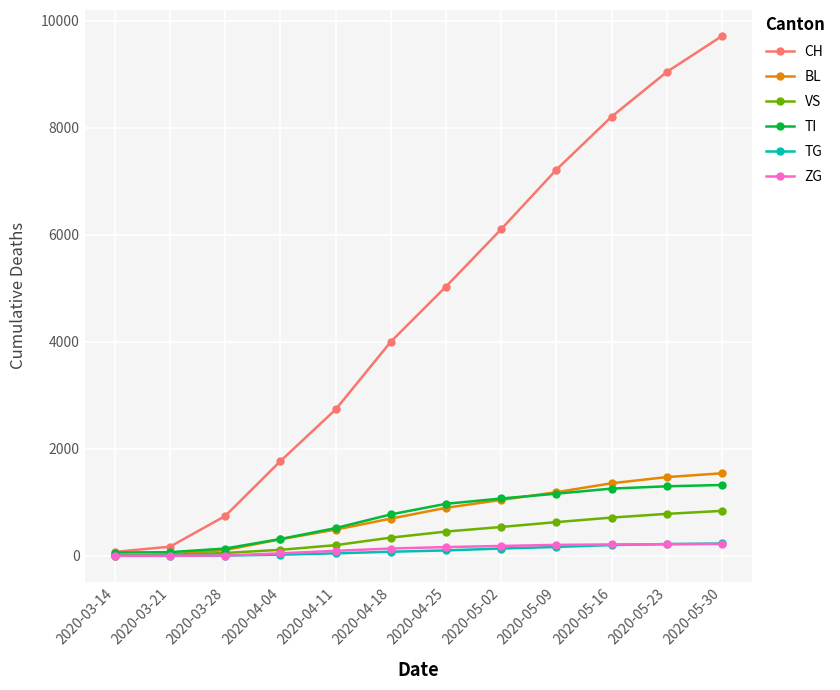

What is the label of the 3rd point from the right?

2020-05-16